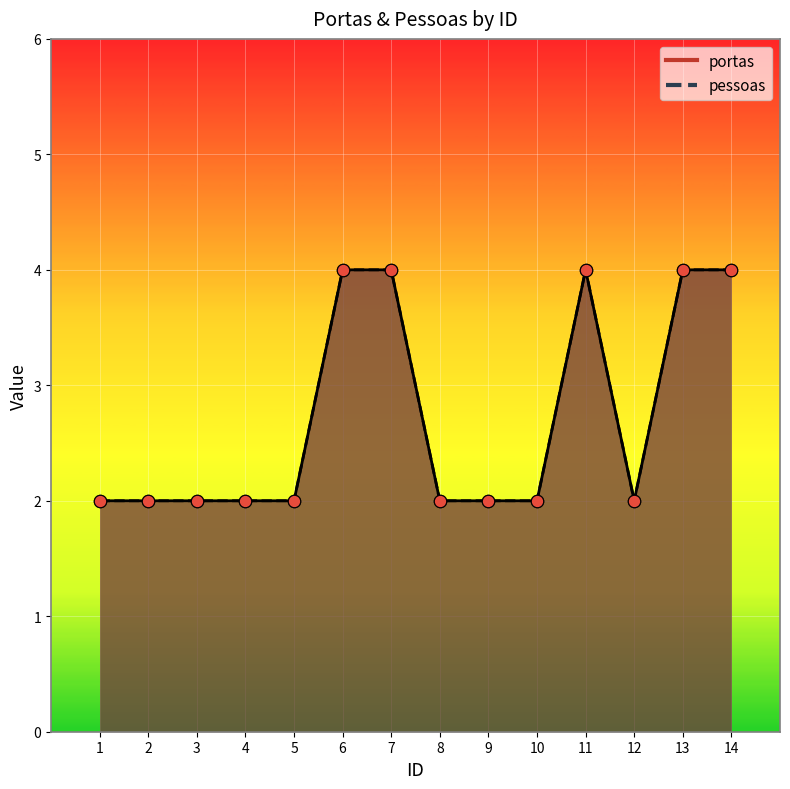

Which series reaches the minimum Y coordinate?

portas